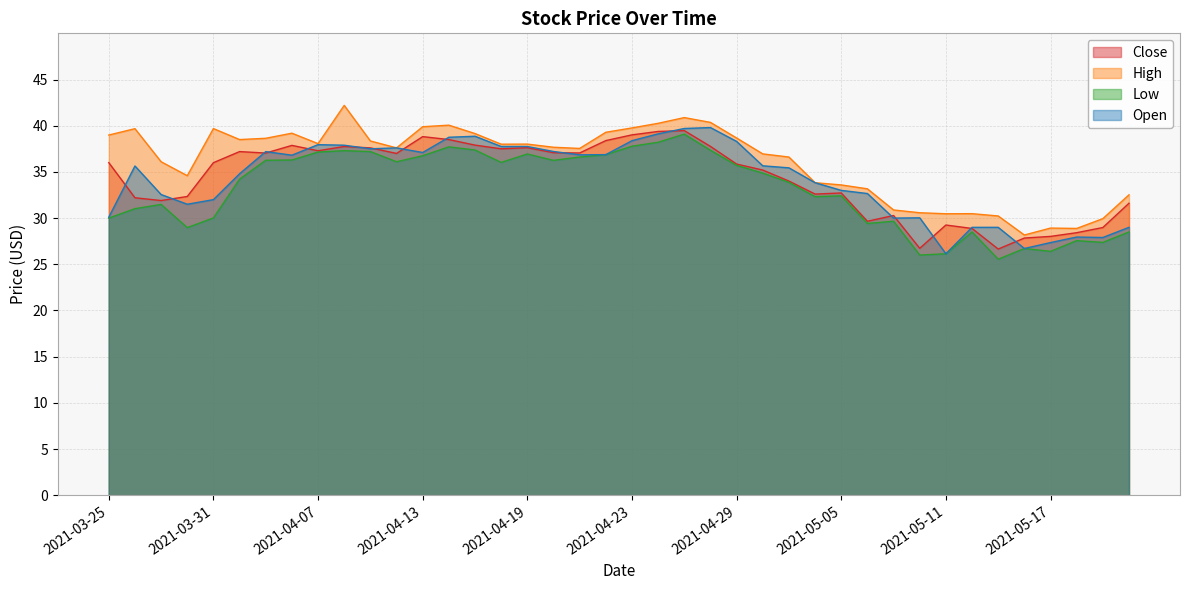

Is it true that Close equals 19.1 at 2021-04-22?

False